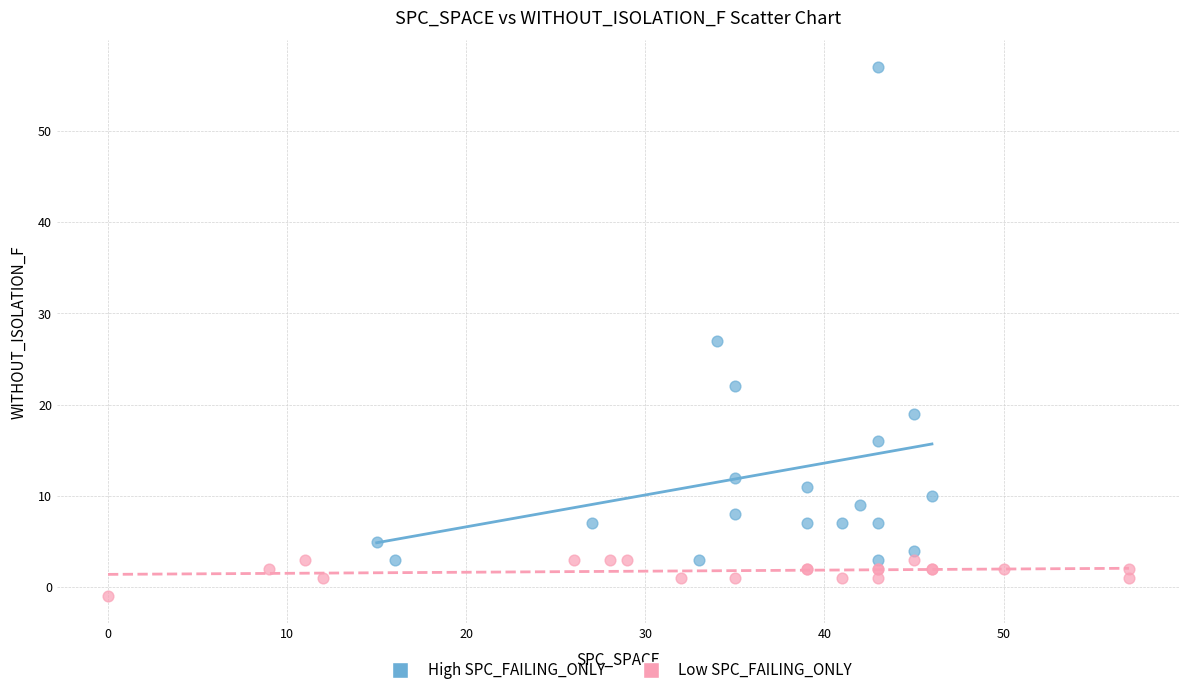

Which series contains the highest Y value?

High SPC_FAILING_ONLY